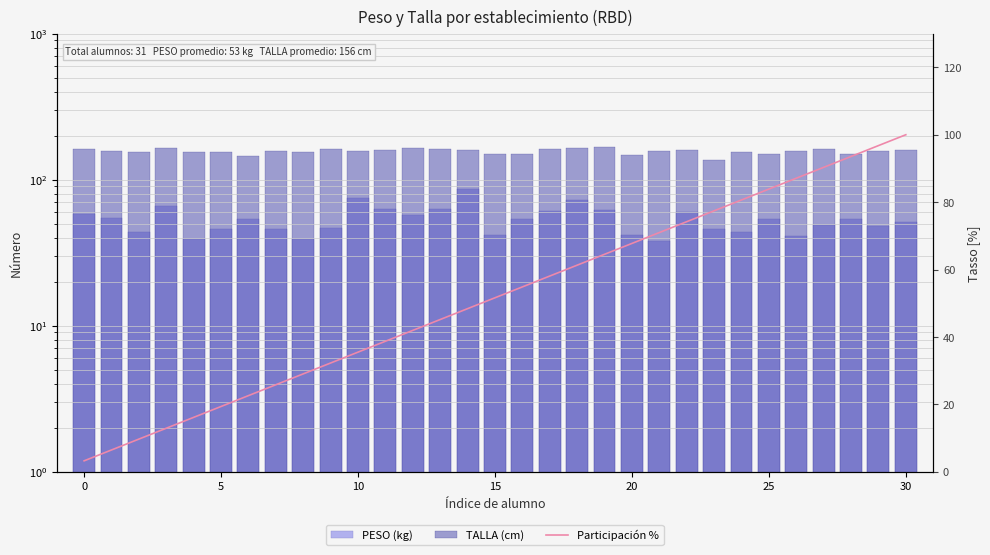

What is the spread (max minus min) of values at 0?

158.8